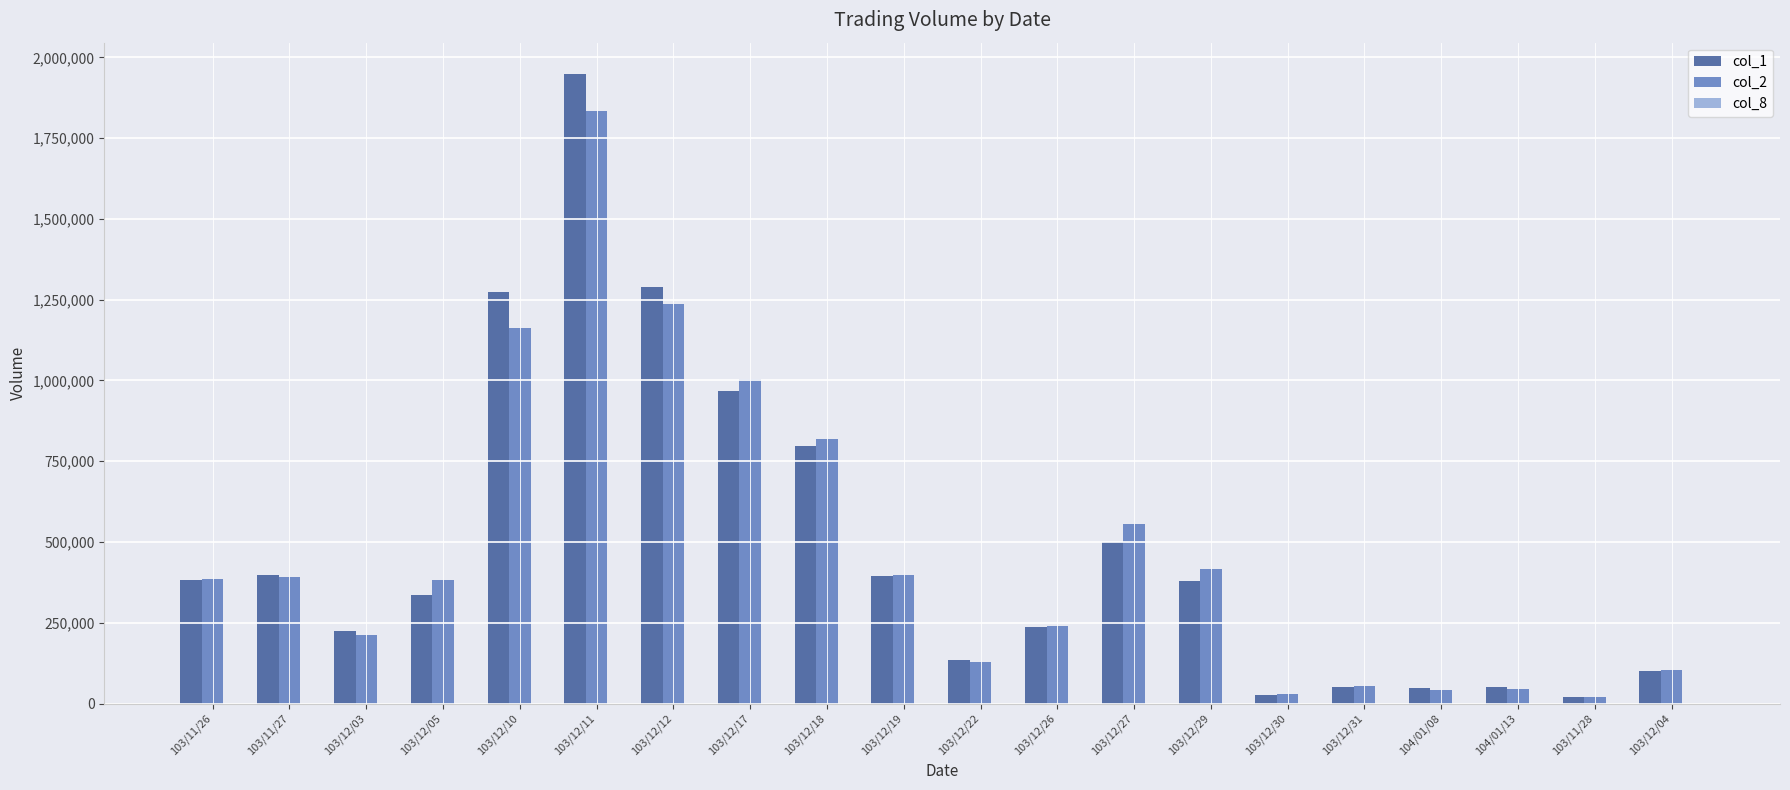

What is the maximum value shown in the chart?

1948000